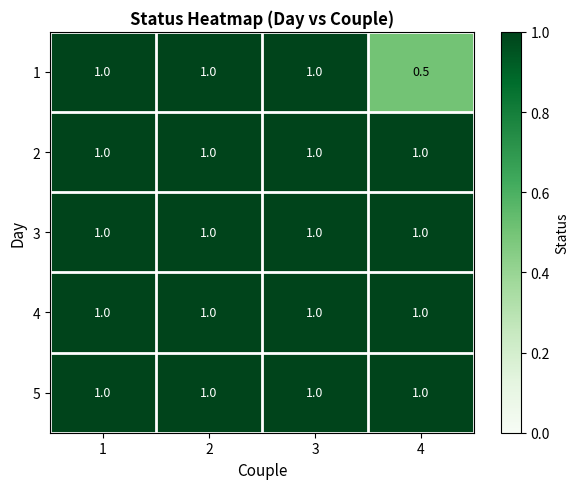

Which label corresponds to the smallest value in the chart?

4